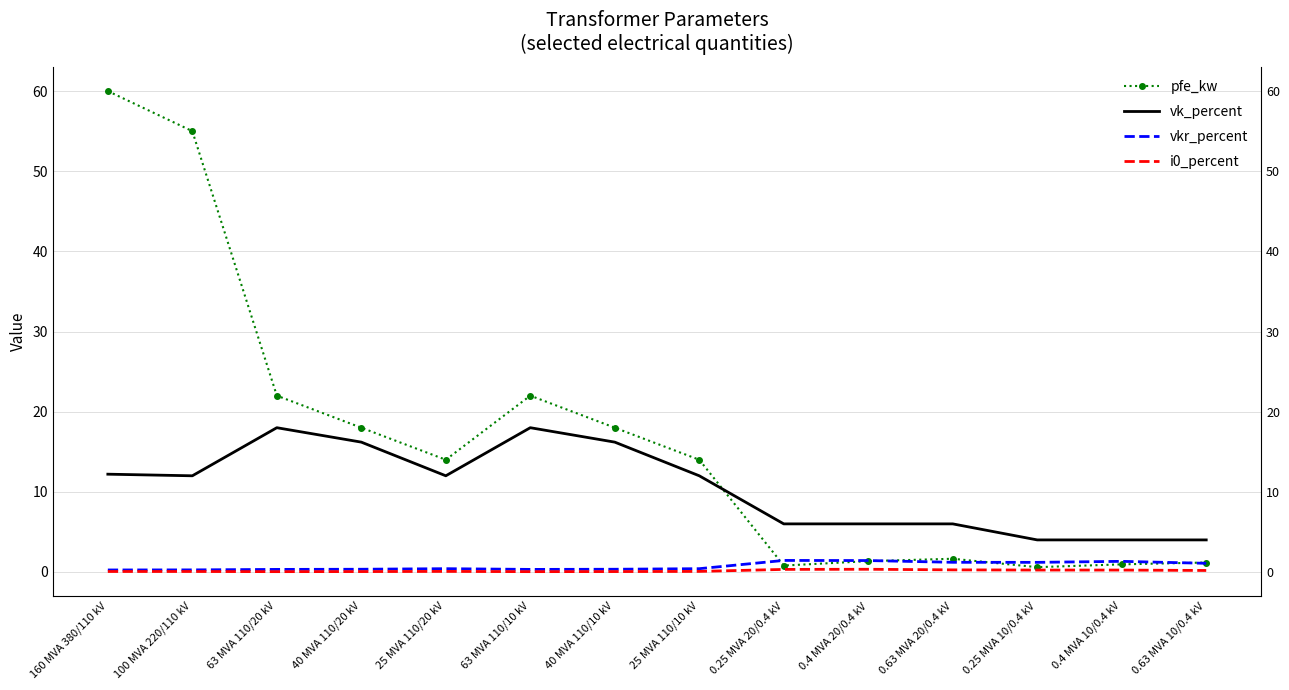

Which series ends up on top after the final intersection of vk_percent and pfe_kw?

vk_percent